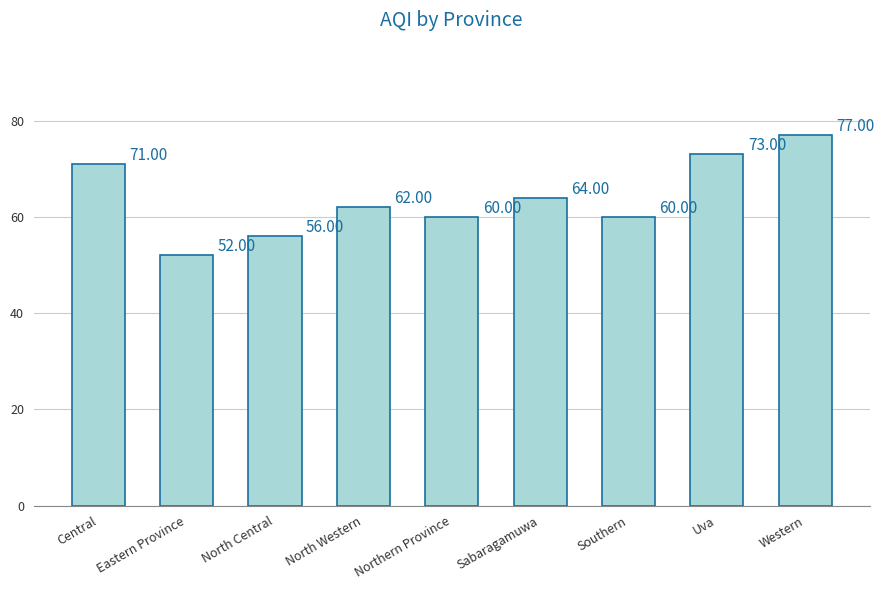

Which category has the lowest value across all series?

Eastern Province